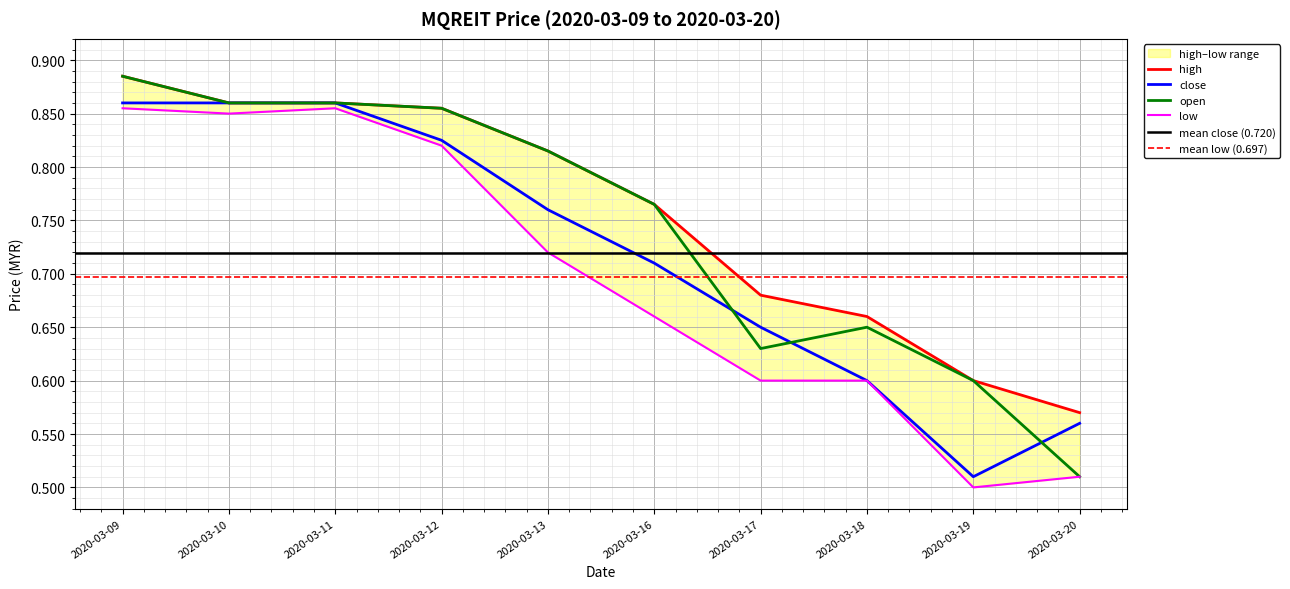

What is the highest value of the low series?

0.9